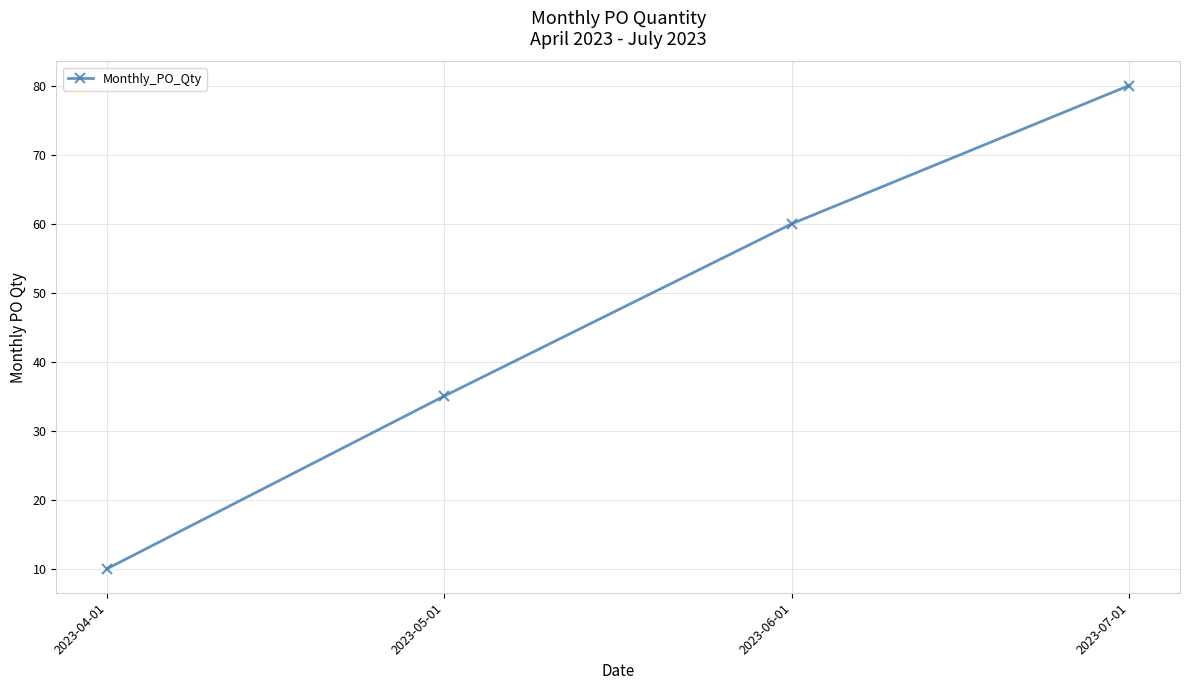

How many data points are less than 60?

2